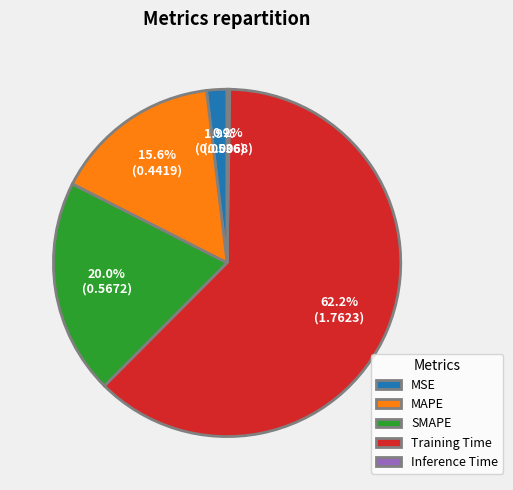

Does Training Time account for over 50% of the chart?

Yes